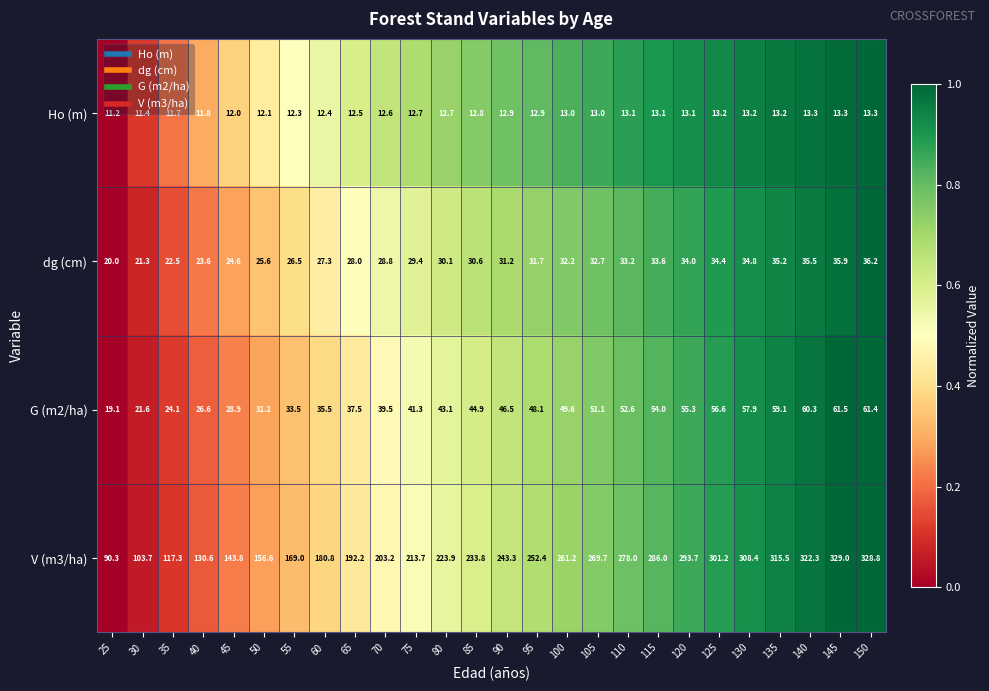

True or false: Ho (m) has a value of 2.9 at 135.

False